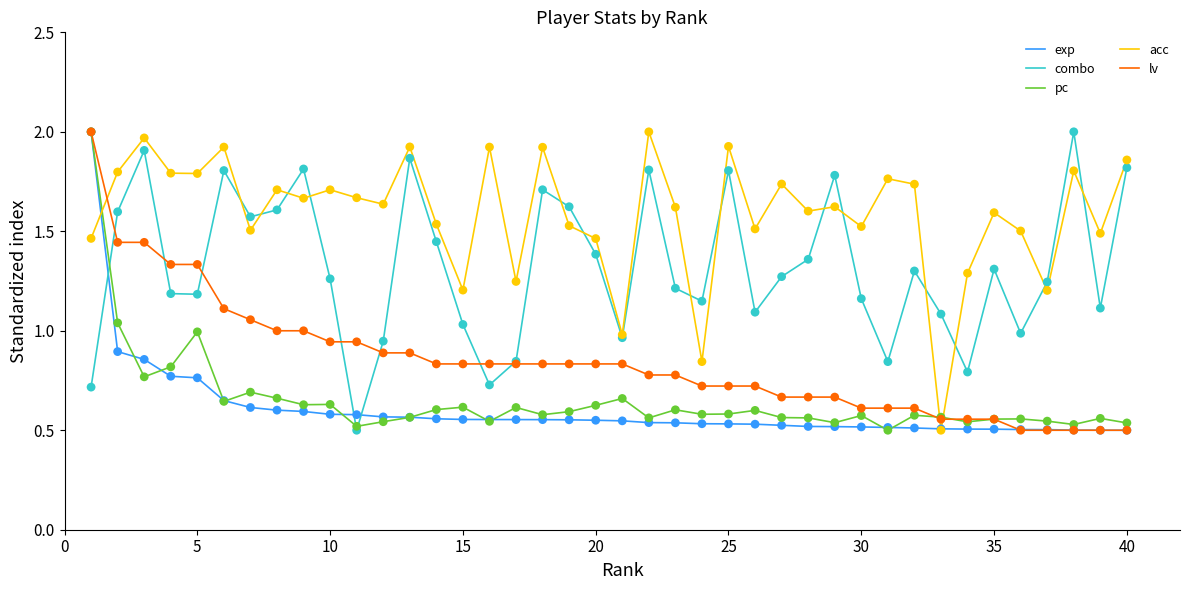

Which series has the largest total across all categories?

acc